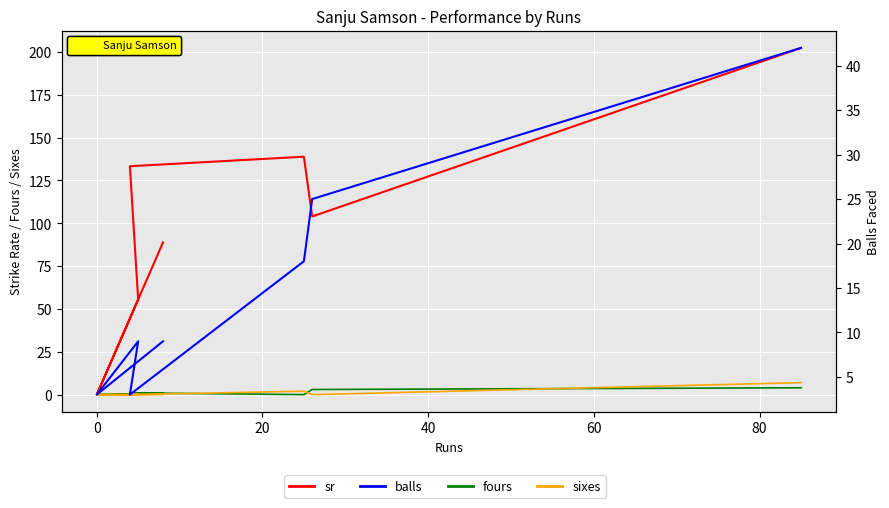

True or false: fours has more than 0 points higher than both neighbors.

True